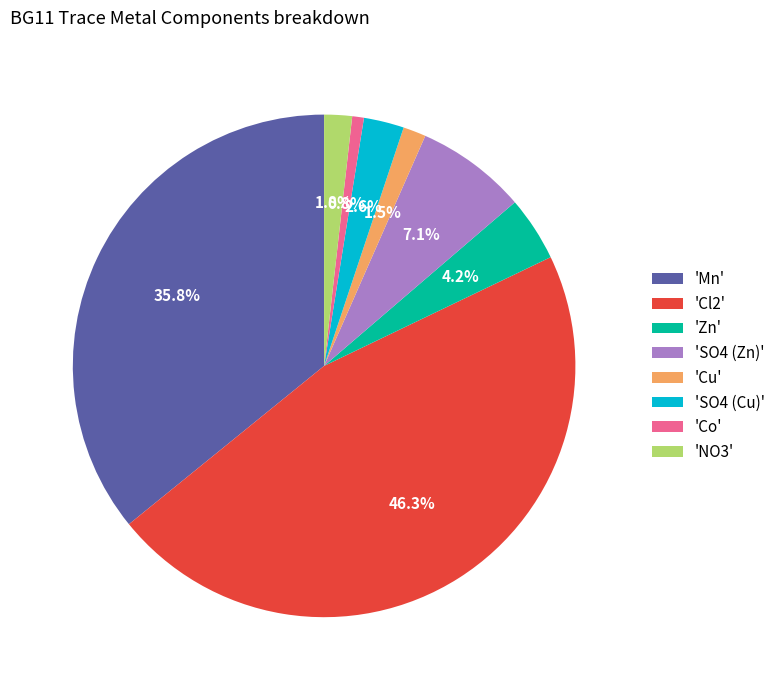

Does 'SO4 (Zn)' represent more than half of the total?

No